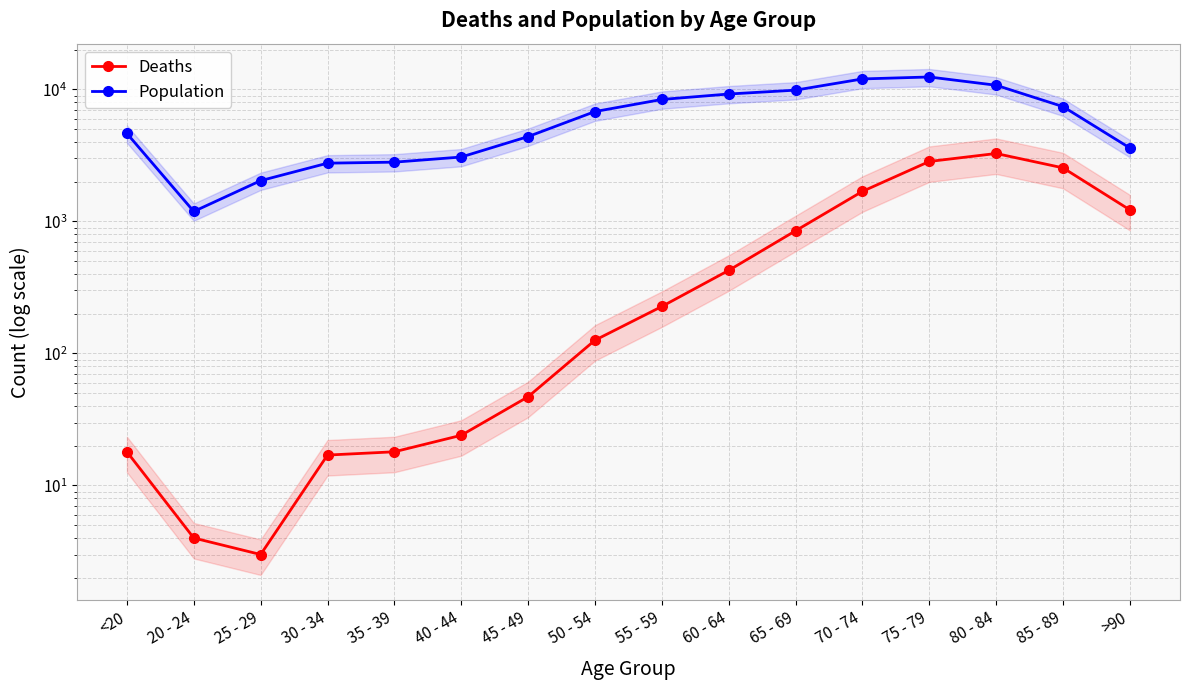

How many interior local peaks does the Deaths series have?

1